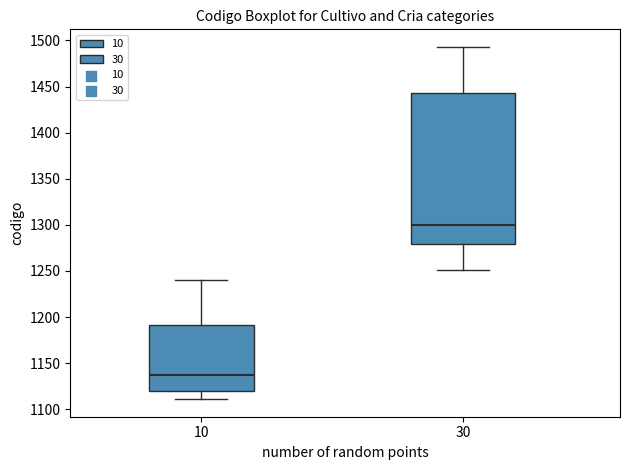

Reading left to right, read every box against the y-axis: the position of its median line, the range the box covers, and the ends of its whiskers. The values are not printed on the chart, so give them approximately, as read against the axis.

10: median 1135, box 1120 to 1190, whiskers 1110 to 1240
30: median 1300, box 1280 to 1445, whiskers 1250 to 1495